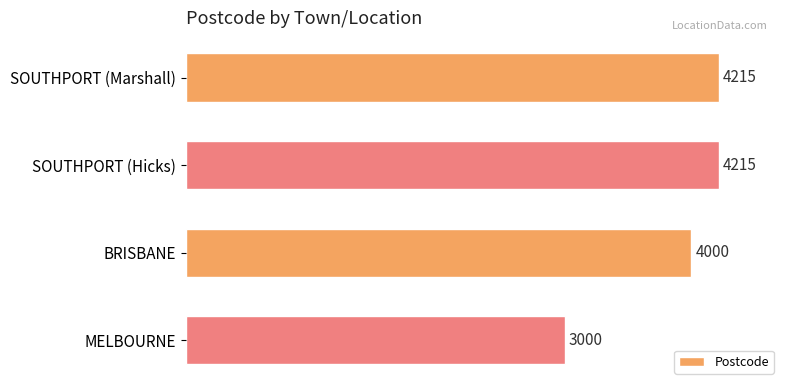

The value at BRISBANE is 6314. True or false?

False